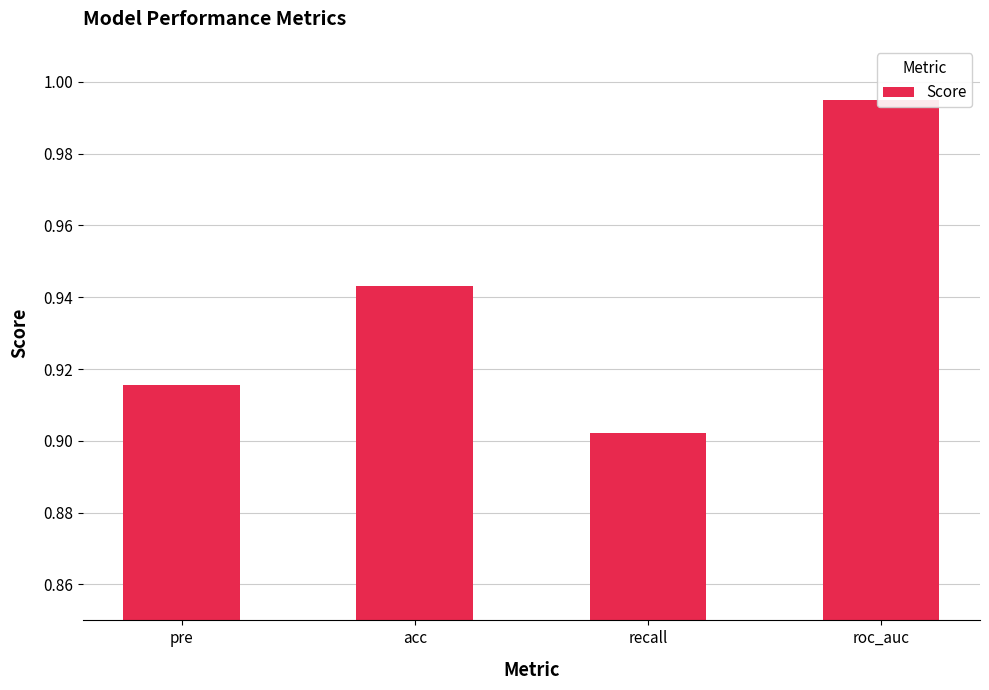

Rank the categories by value from highest to lowest.

roc_auc, acc, pre, recall